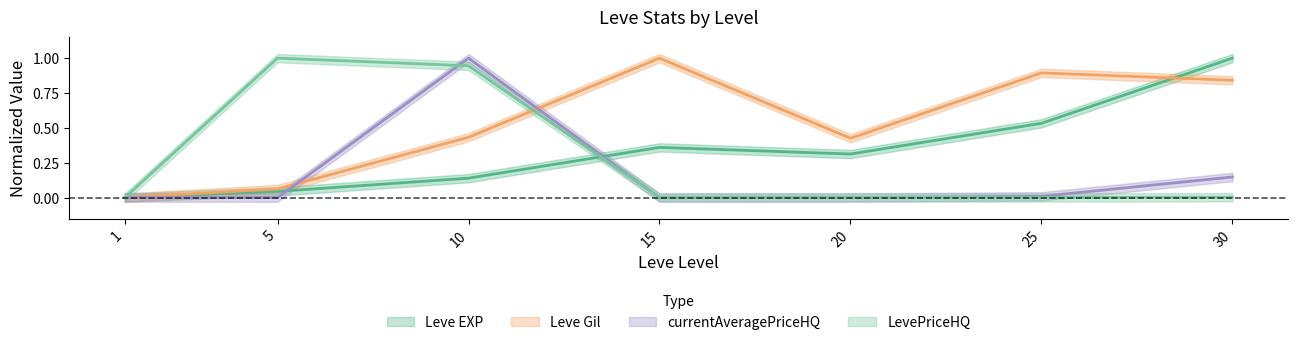

How many categories are shown in the chart?

7